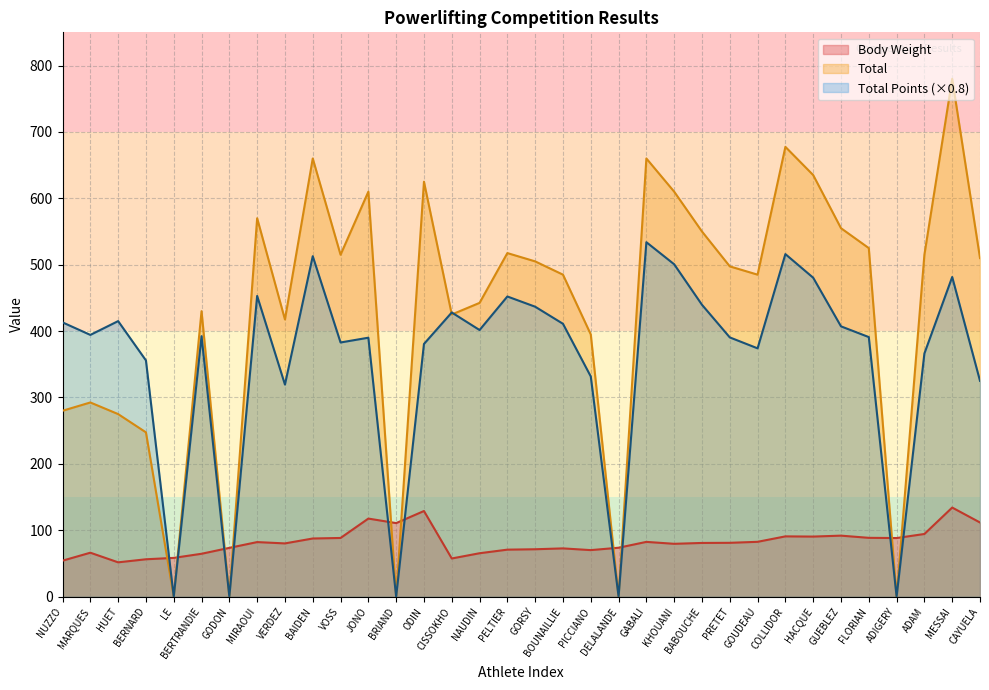

At MARQUES, list the series in order from largest to smallest.

Total Points (×0.8), Total, Body Weight